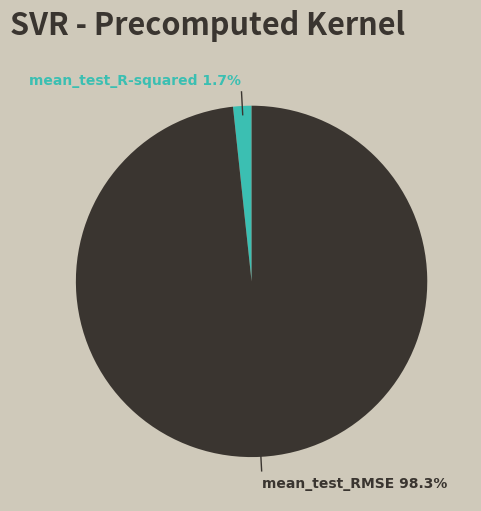

The mean_test_RMSE slice represents 88% of the pie. True or false?

False